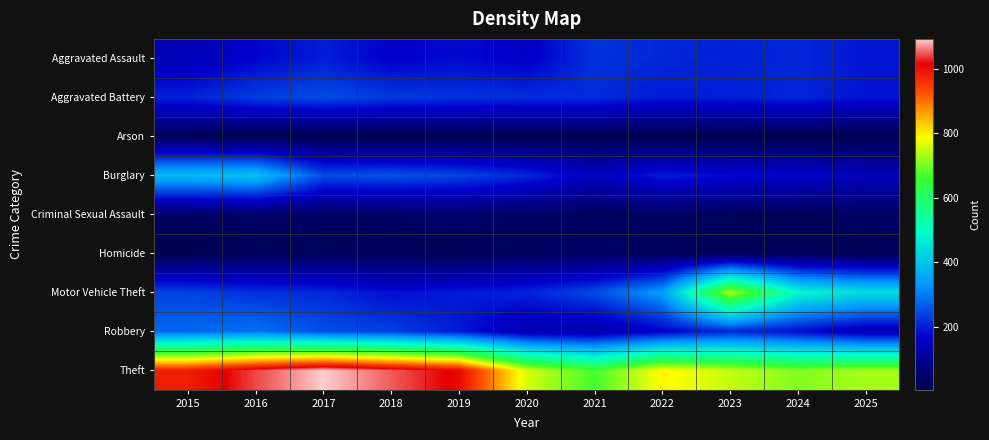

Which series has the largest total across all categories?

Theft